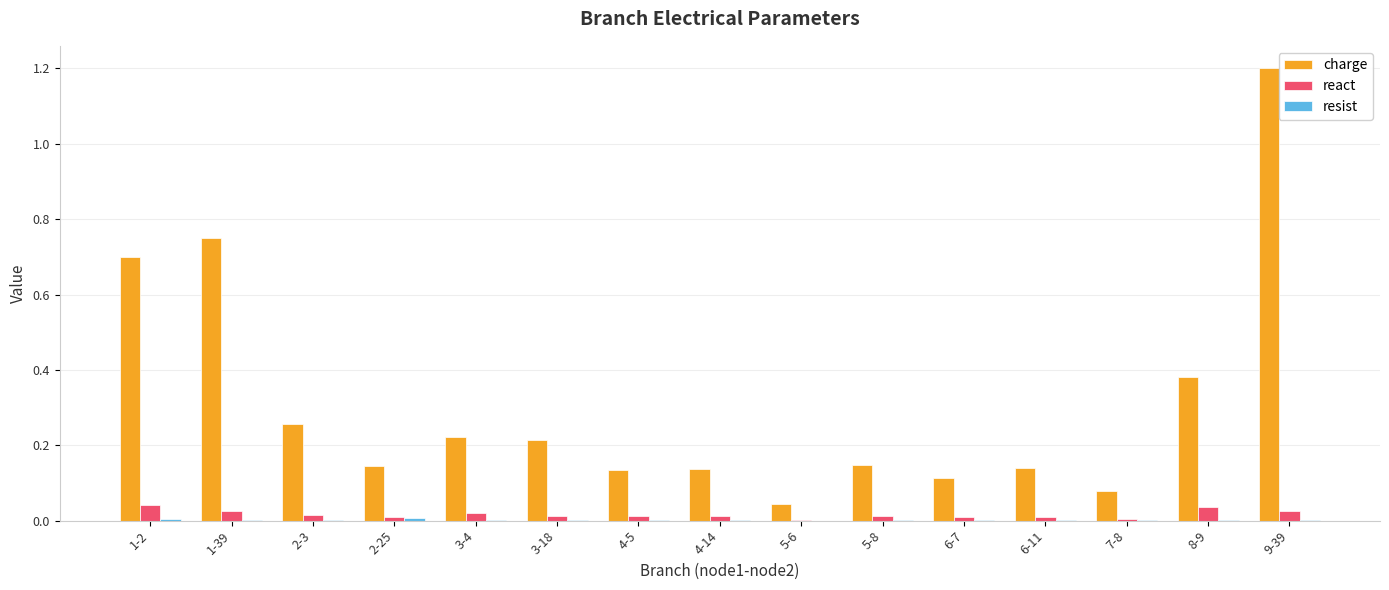

True or false: charge has a value of 0.3 at 3-4.

False